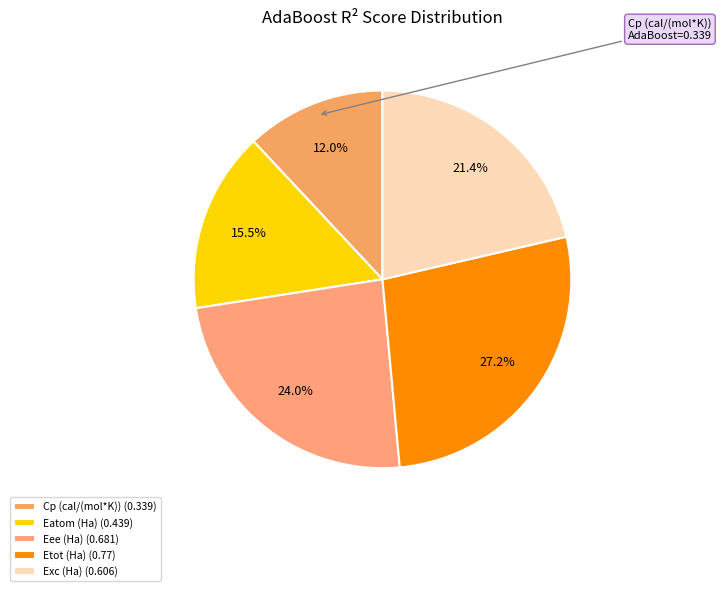

Combined, do Eatom (Ha) and Cp (cal/(mol*K)) account for over 50%?

No